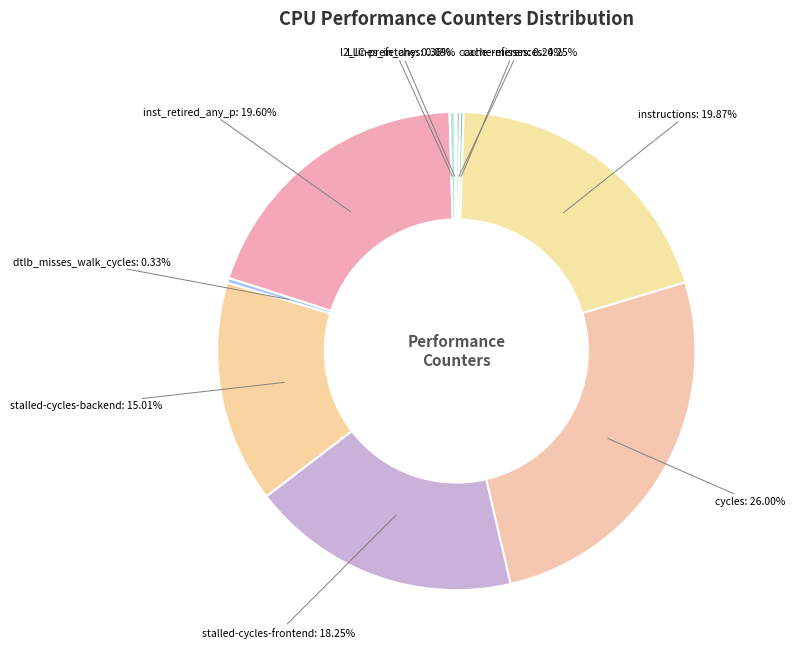

Which slice is the largest?

cycles